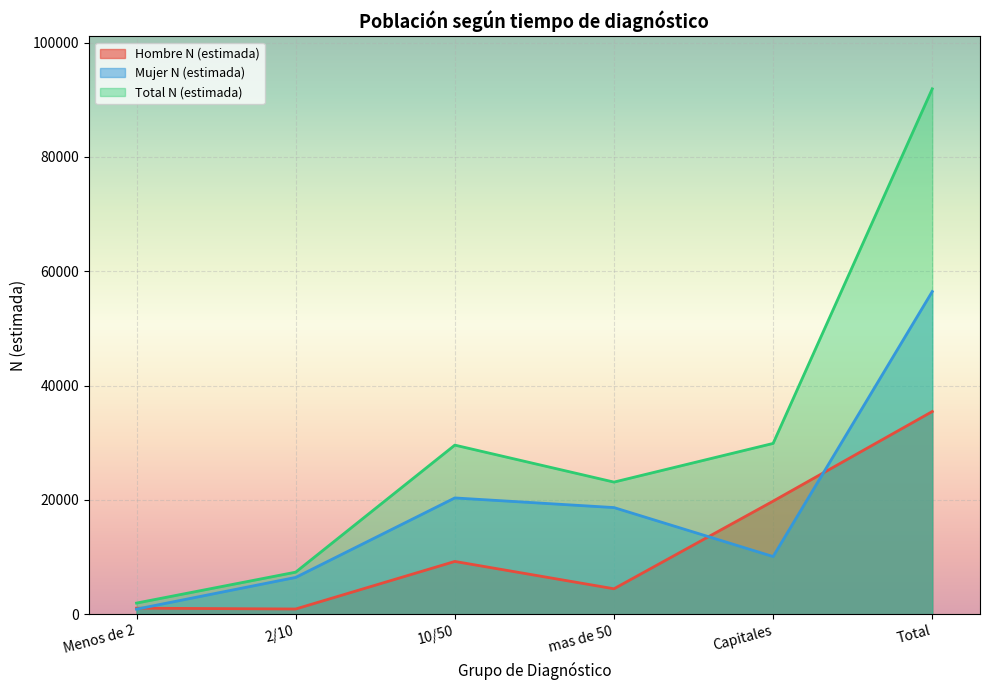

What position from the right is Capitales?

2